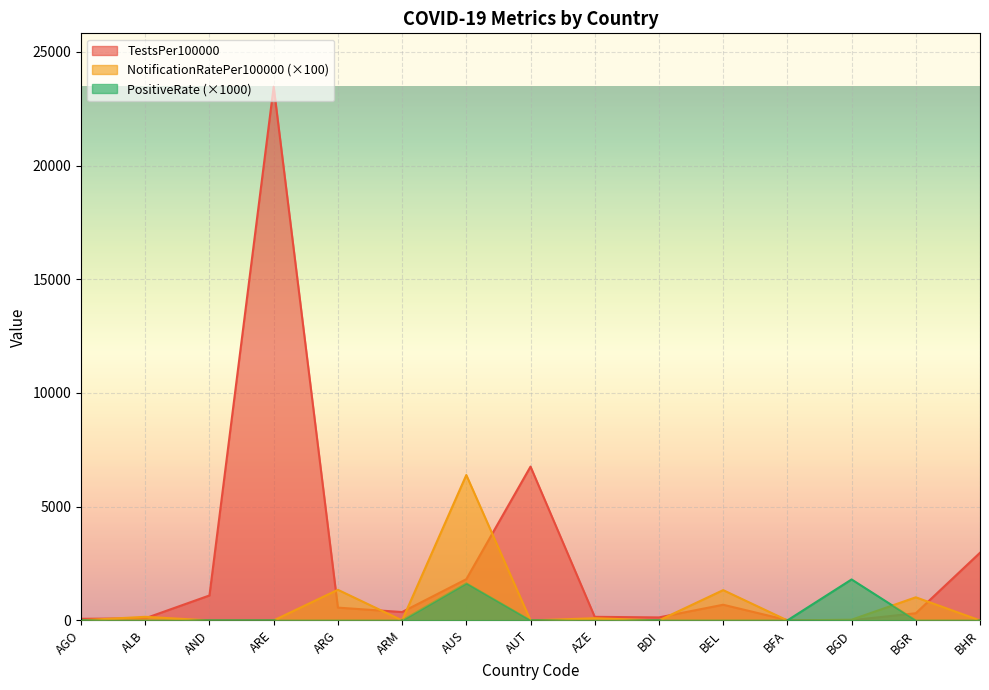

How many data points does each series have?

15